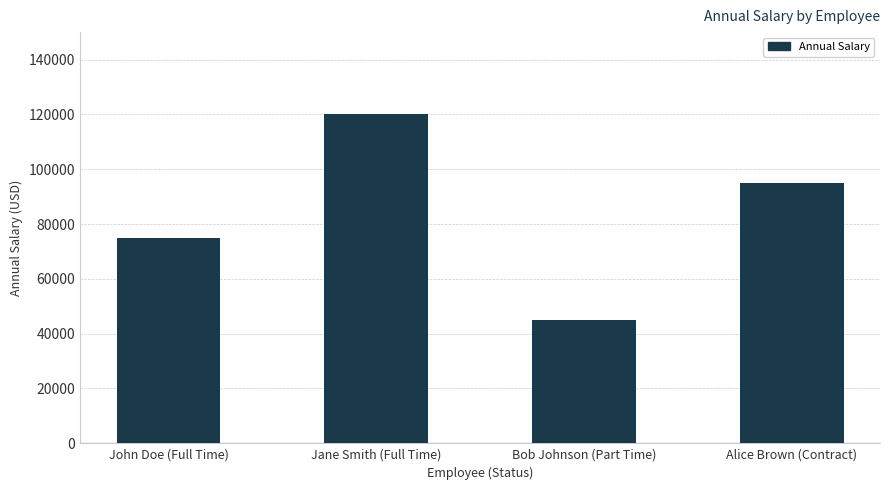

Where does the data first go above 95000?

Jane Smith (Full Time)